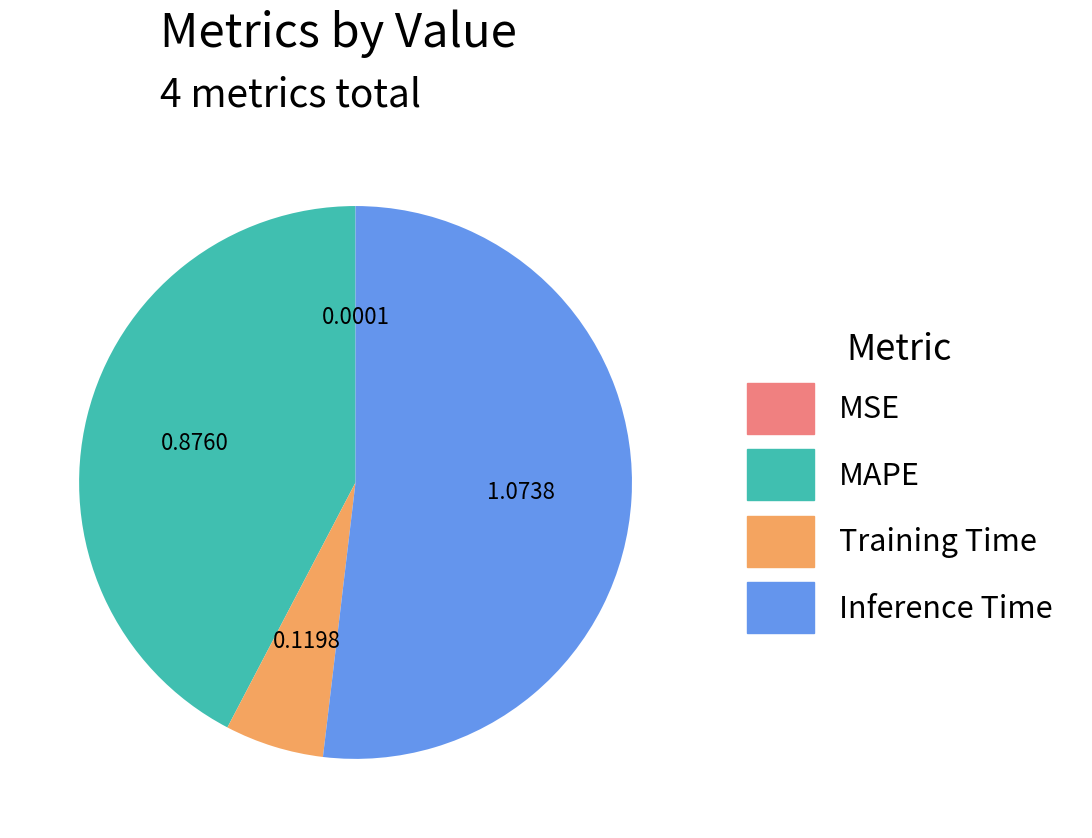

Which has a higher value, Training Time or MAPE?

MAPE